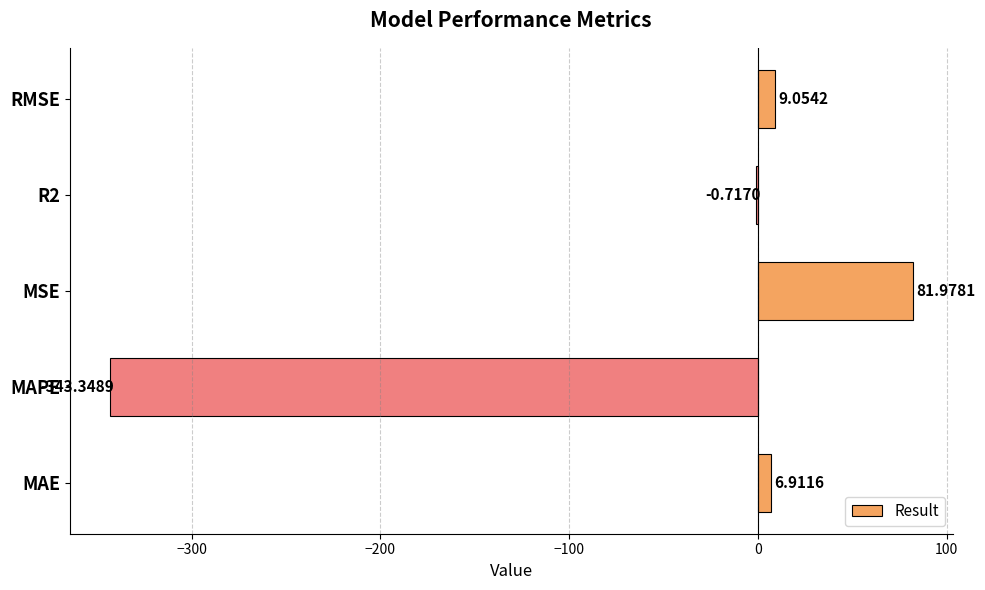

What is the sum of the values at RMSE and R2?

8.3